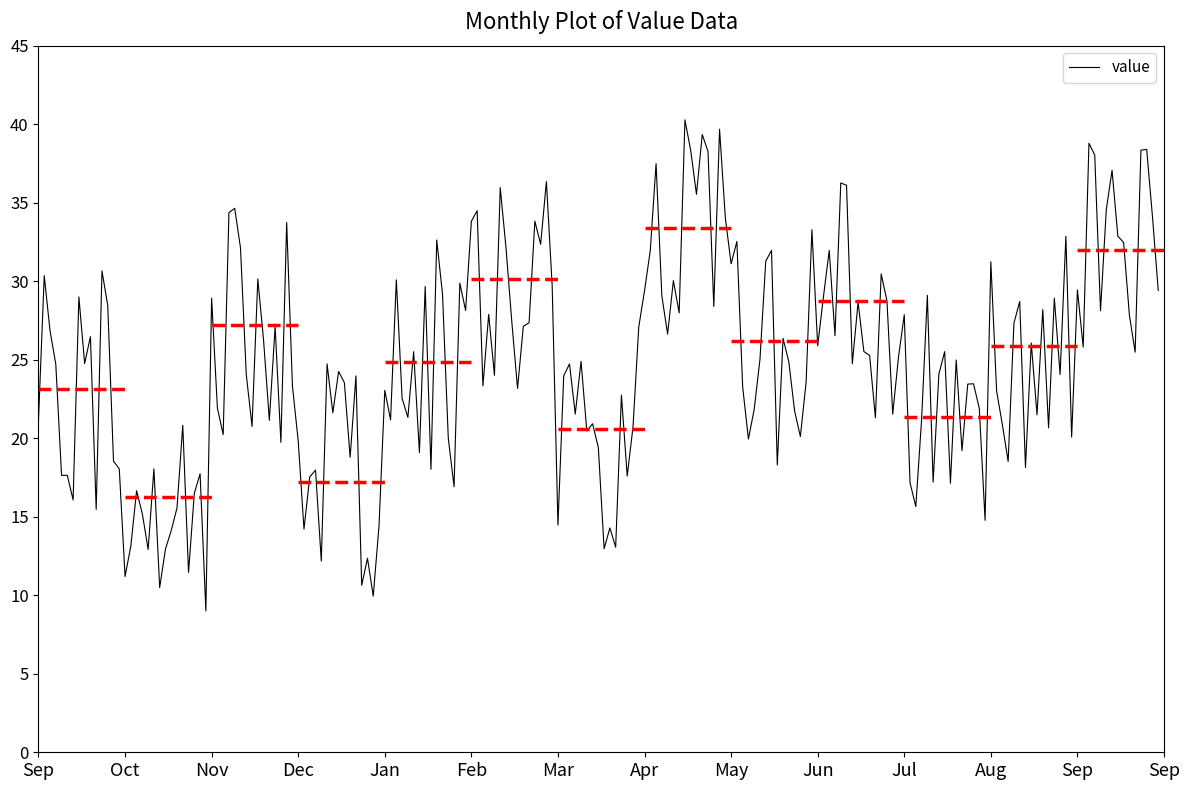

What is the maximum value shown in the chart?

40.3